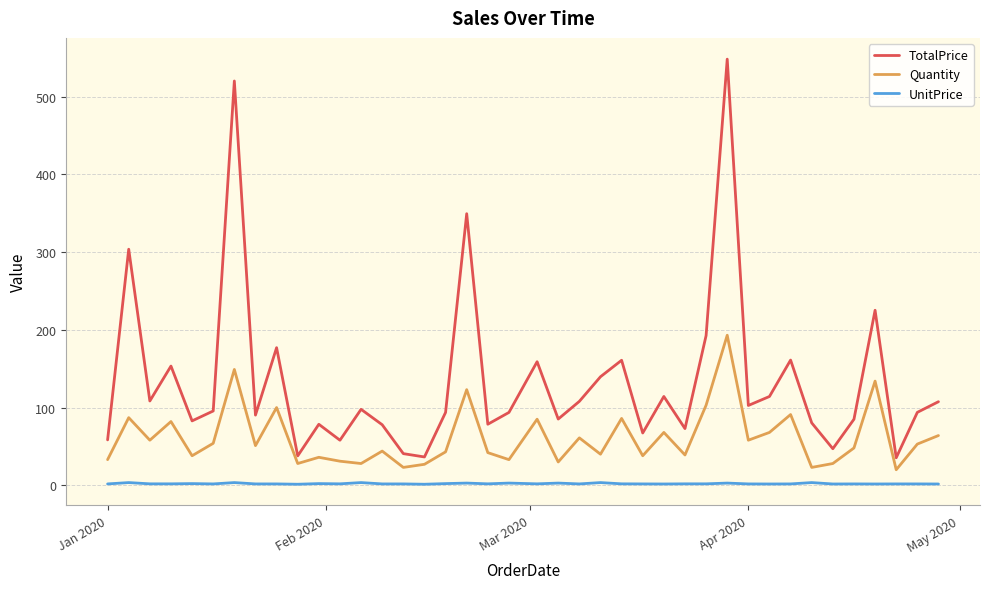

True or false: TotalPrice has more than 1 interior local peaks.

True